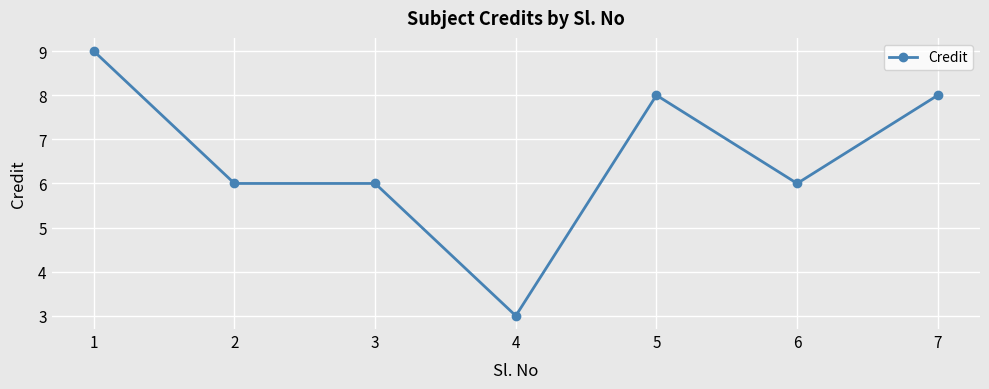

What is the maximum value shown in the chart?

9